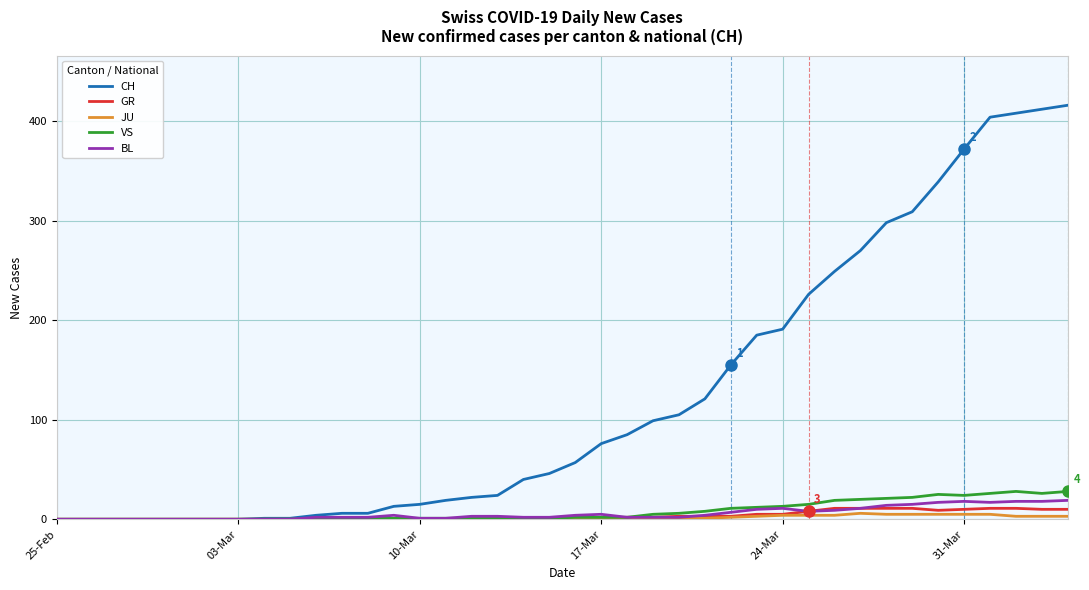

Which series has the largest range (max minus min)?

CH